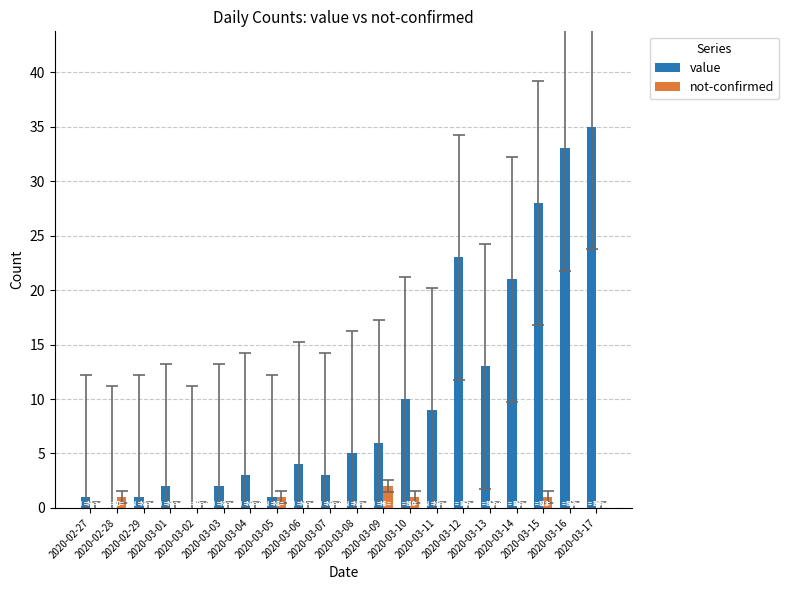

What is the sum of all value values?

200